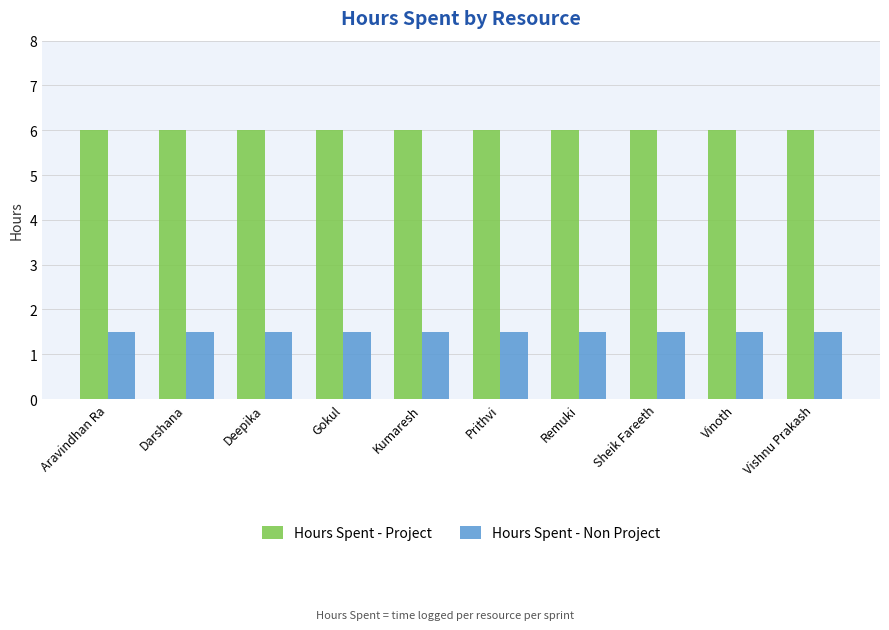

What are all the series names shown in the legend?

Hours Spent - Project, Hours Spent - Non Project